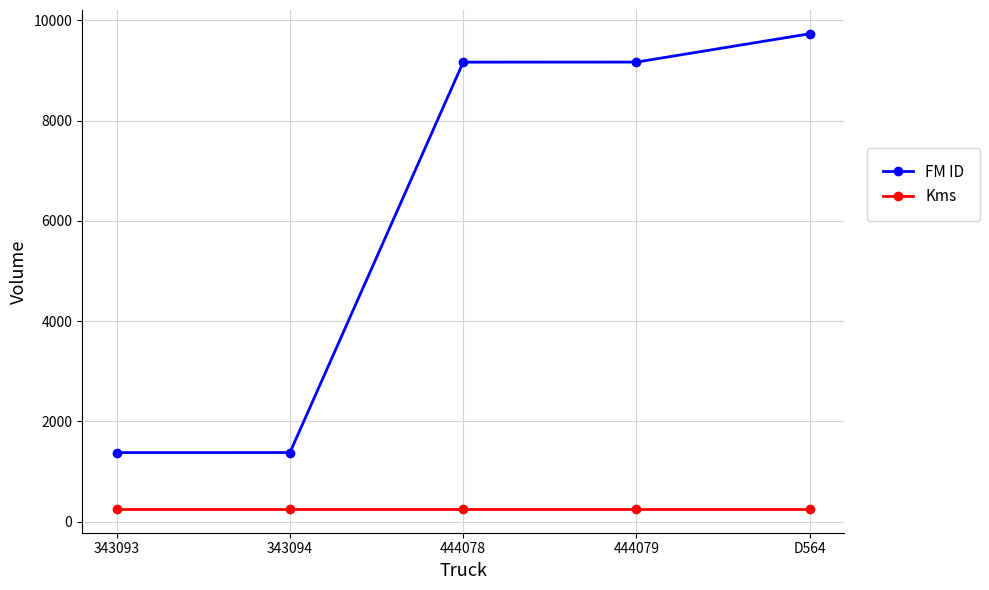

What is the label of the 4th point from the right?

343094